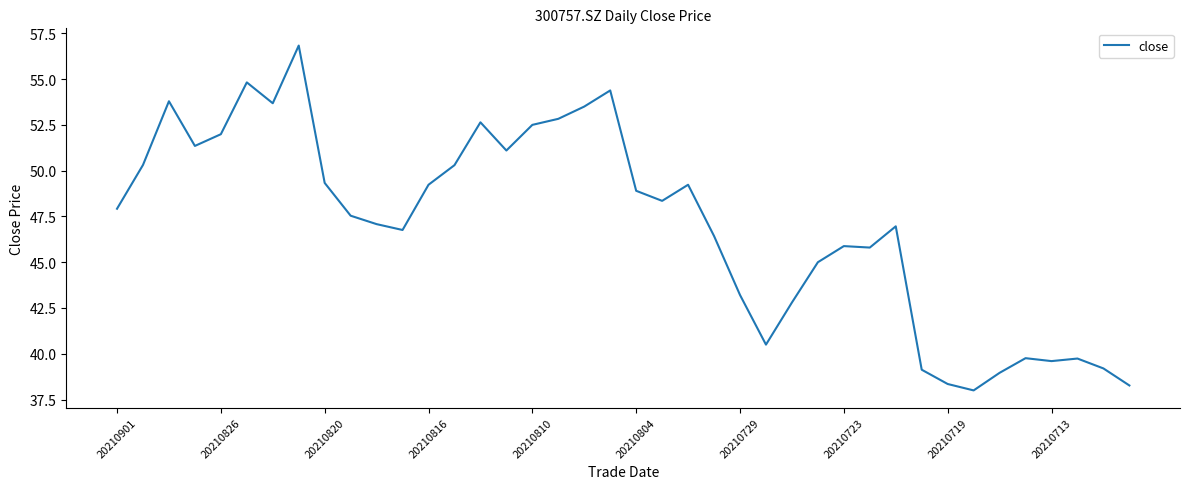

What is the smallest value displayed?

38.0